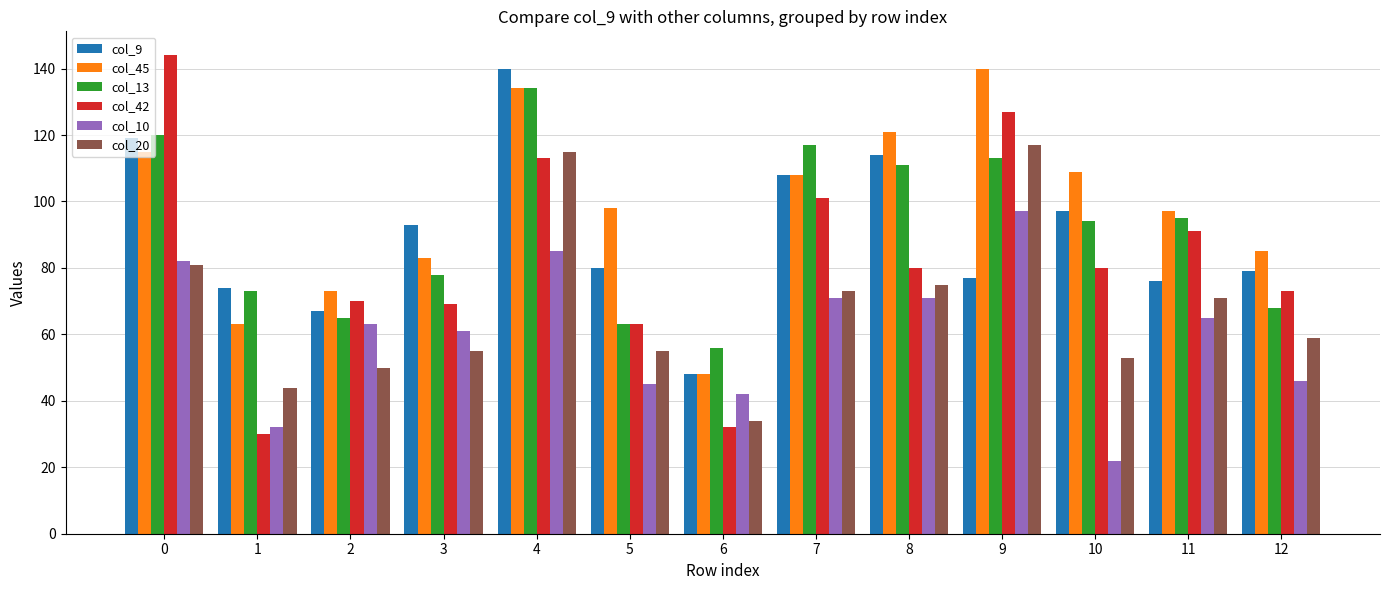

What is the difference between the maximum and minimum values in the col_10 series?

75